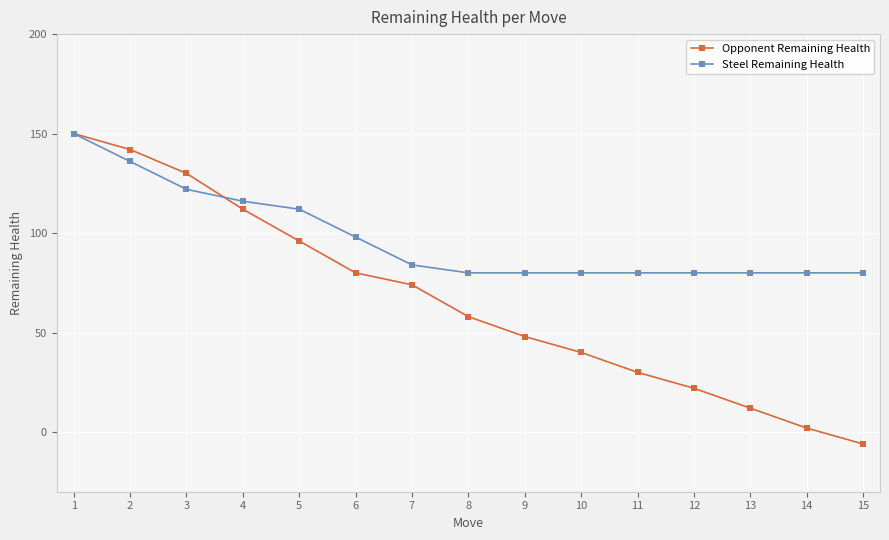

Does the chart display data point markers on the line(s)?

Yes